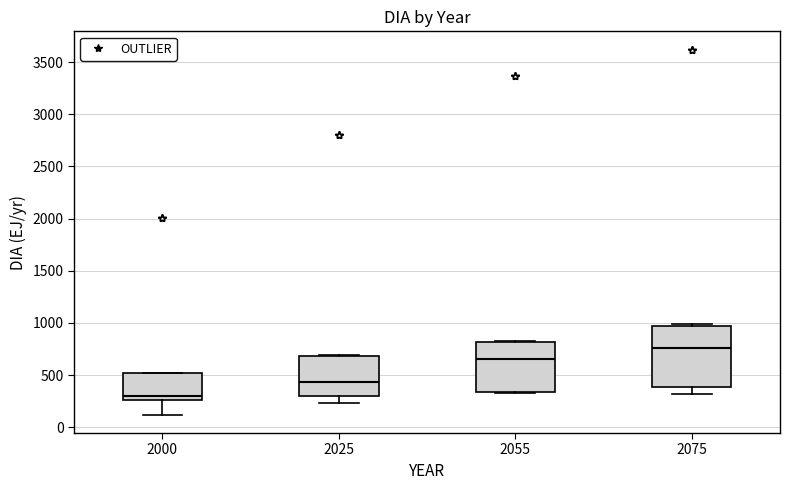

Which box is the tallest, from its lower edge to its upper edge?

2075